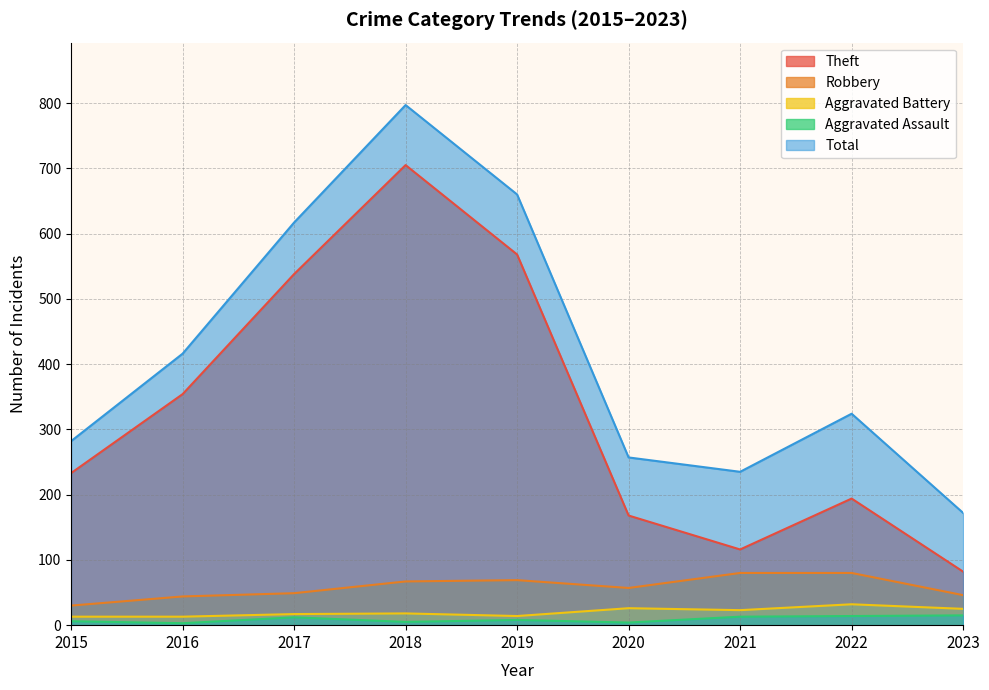

What are all the series names shown in the legend?

Theft, Robbery, Aggravated Battery, Aggravated Assault, Total